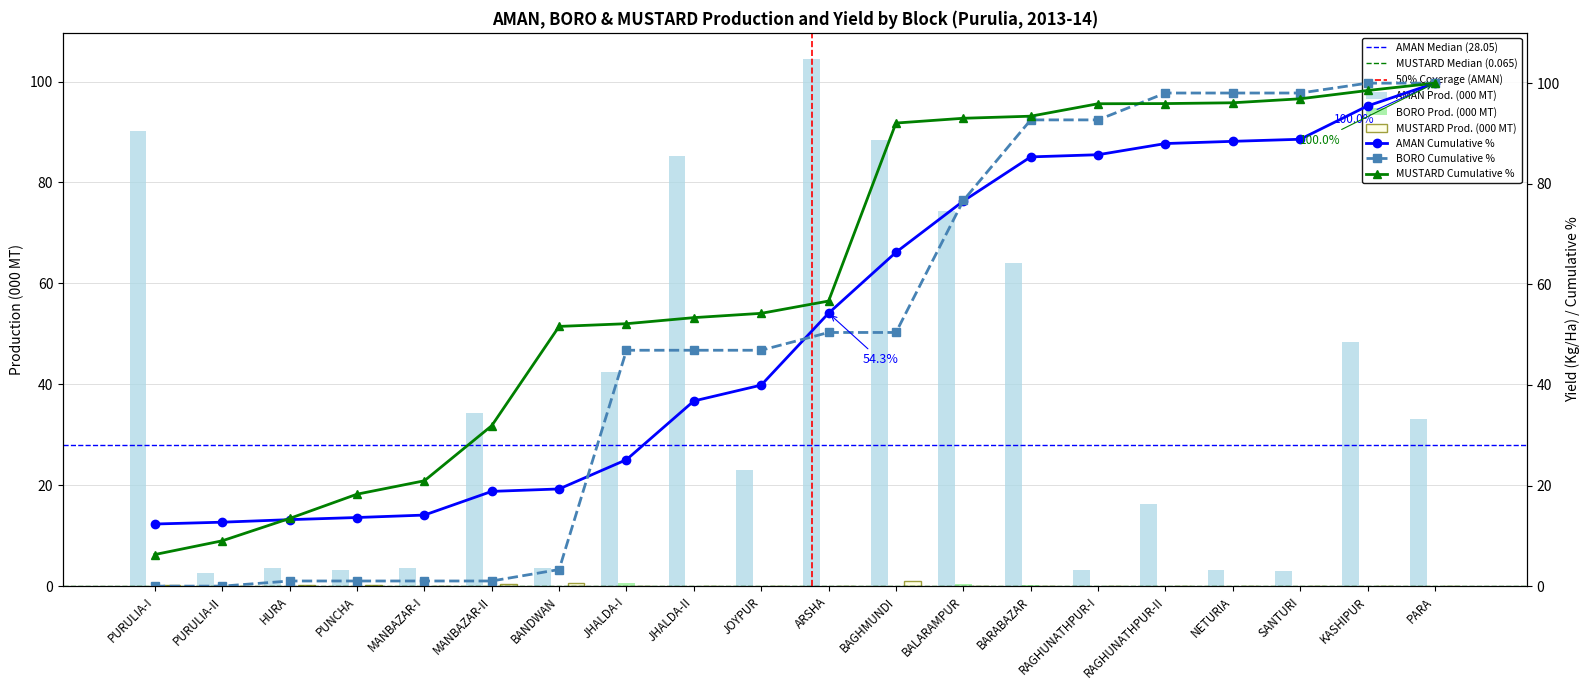

Does the chart contain any negative values?

No